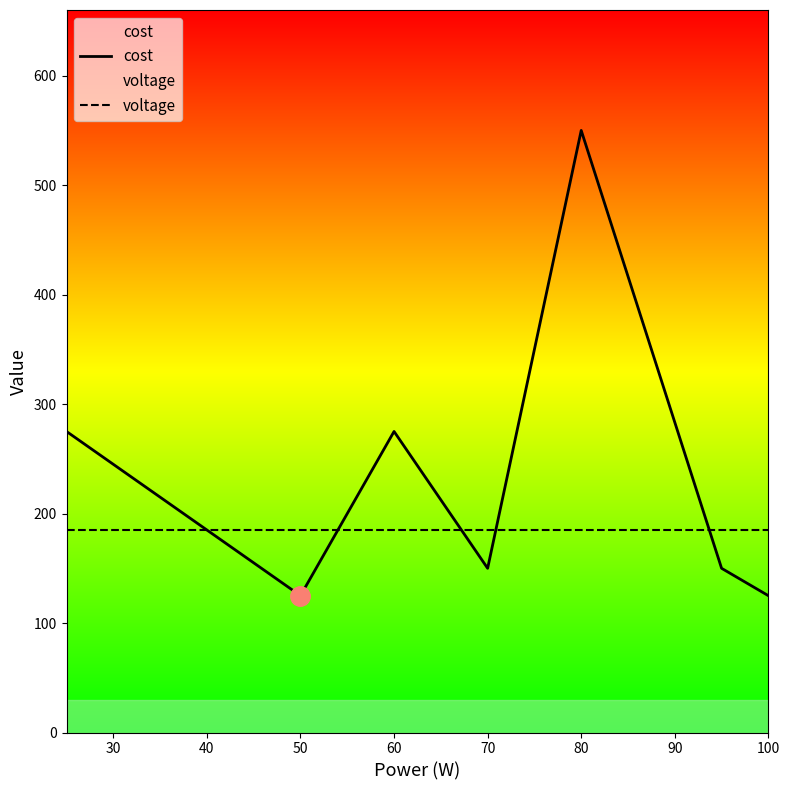

Reading left to right, extract all data points from this chart.

cost: 275	125	275	150	550	150	125
voltage: 185	185	185	185	185	185	185